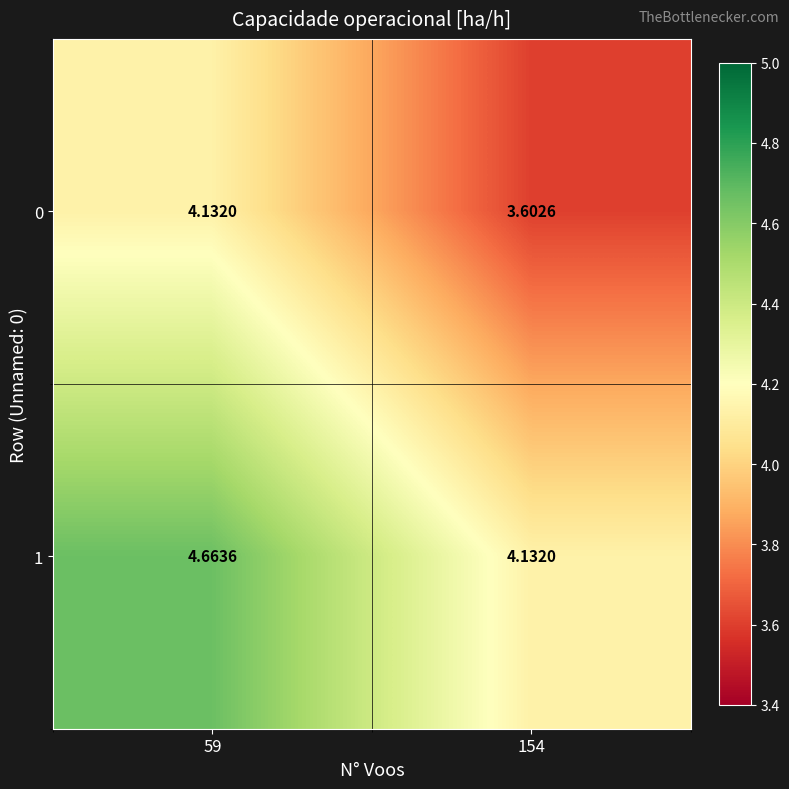

Is the value of 1 at 154 greater than the value of 0 at 154?

Yes